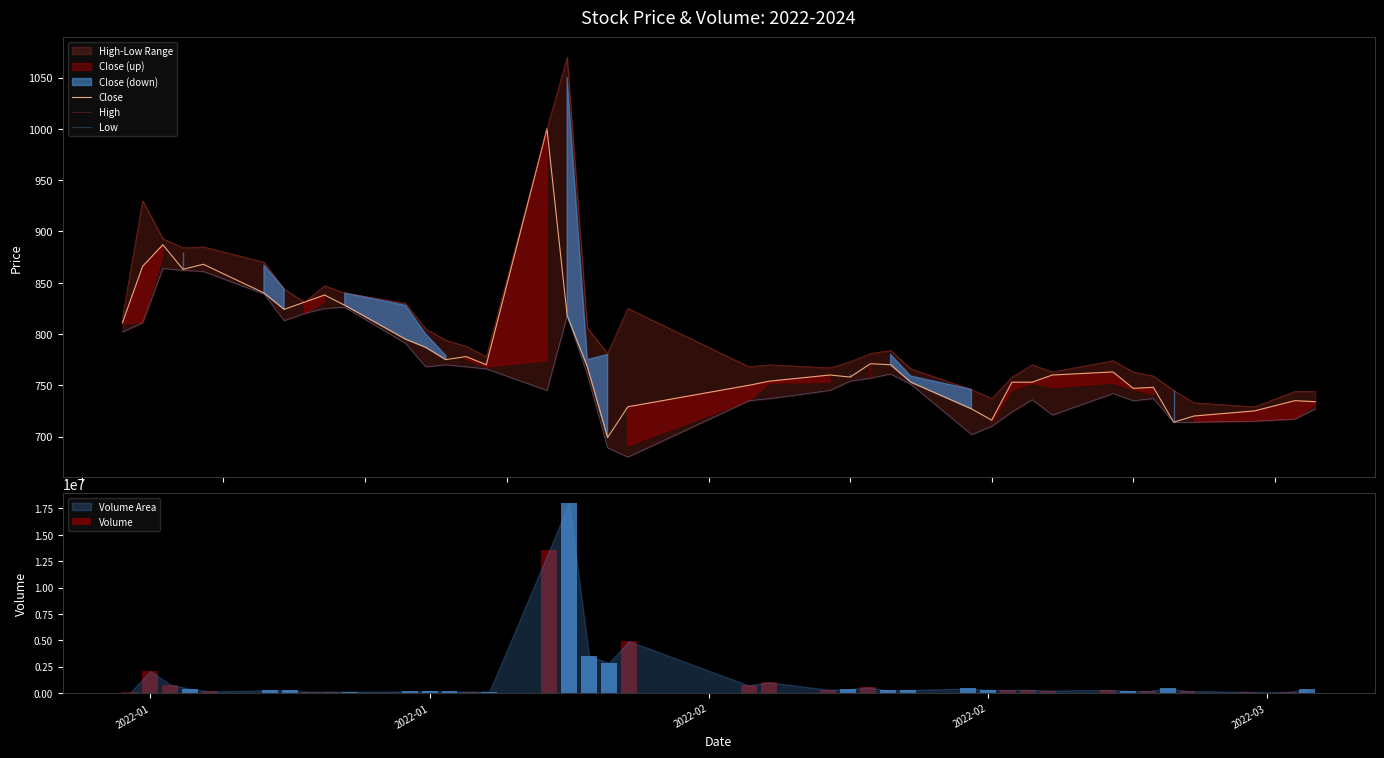

What is the minimum value for Close?

699